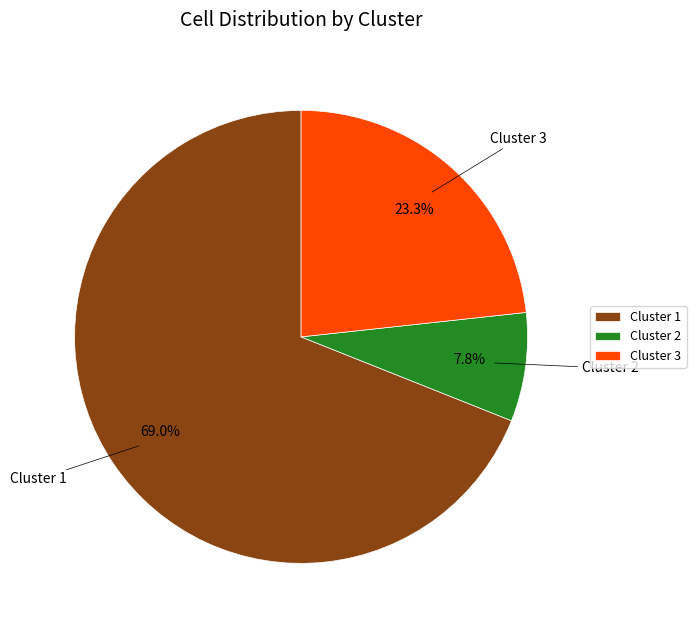

How many segments does this pie chart have?

3